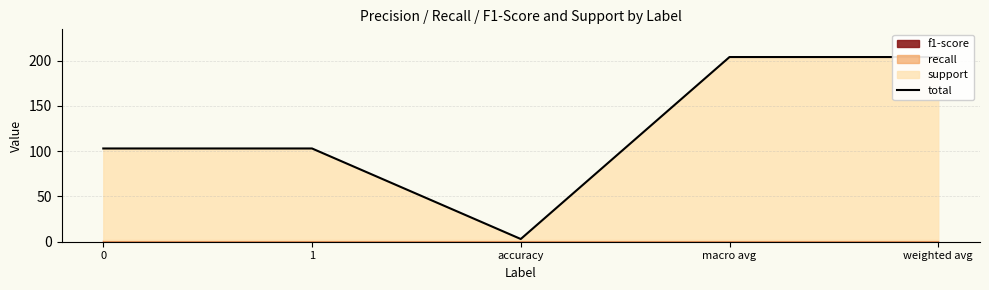

What is the smallest value displayed?

3